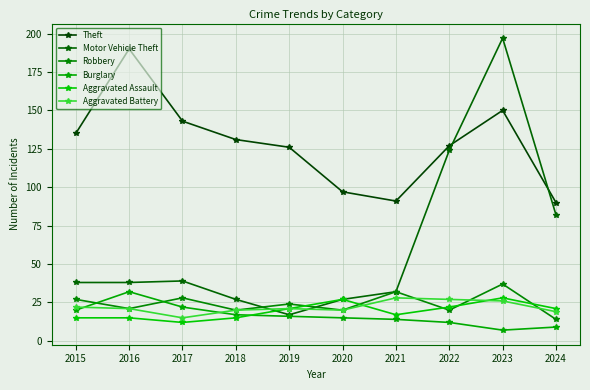

What is the difference between the second highest and minimum values in the Burglary series?

15